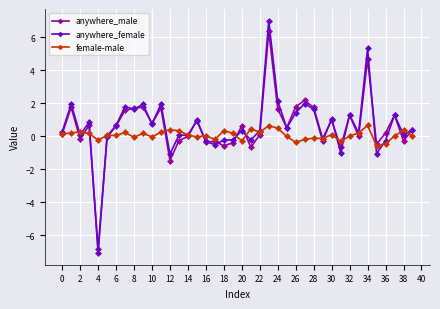

Which series has the largest range (max minus min)?

anywhere_female